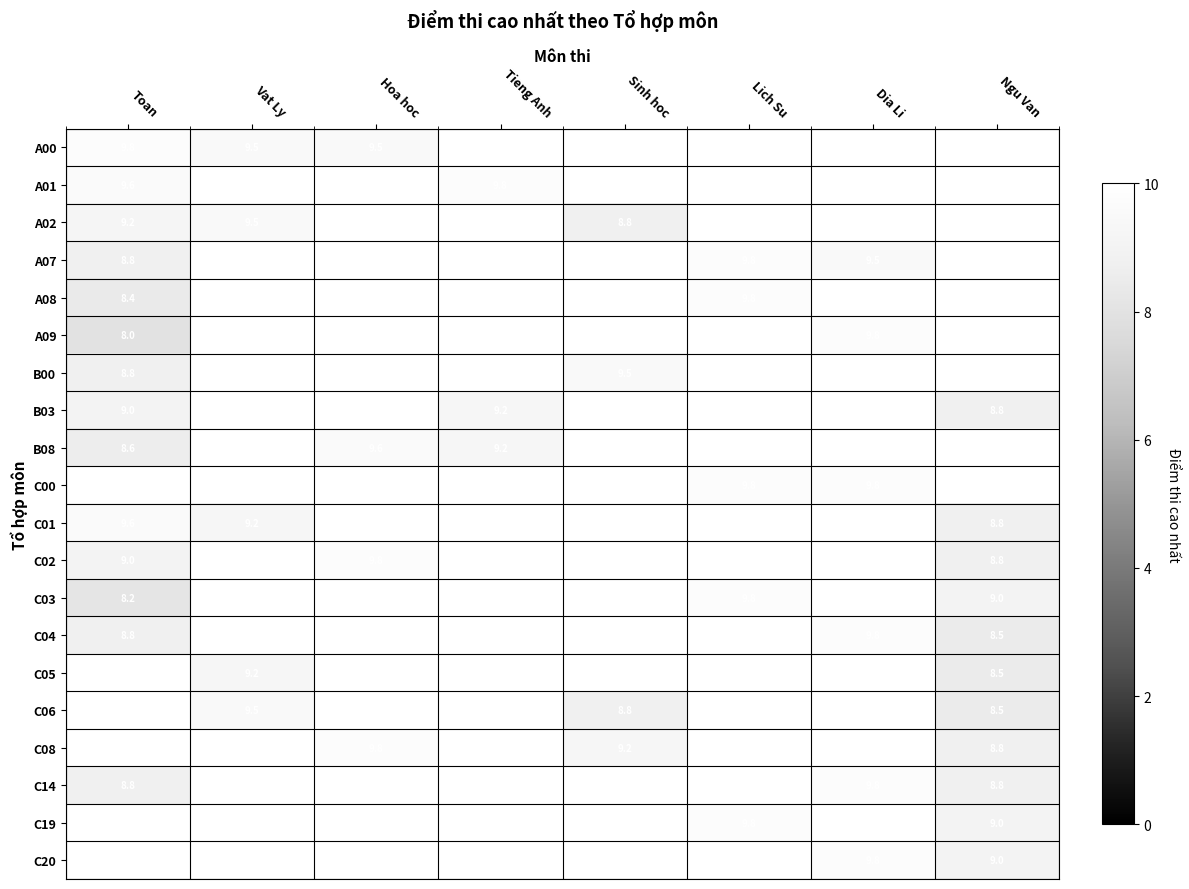

True or false: A07 has a value of 13.0 at Toan.

False